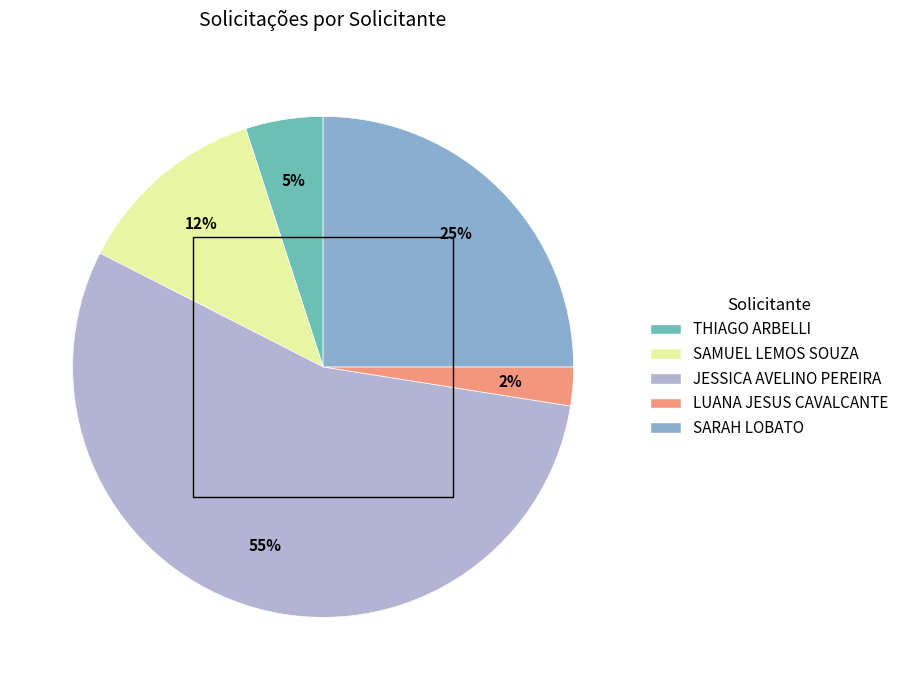

Rank the categories by value from highest to lowest.

JESSICA AVELINO PEREIRA, SARAH LOBATO, SAMUEL LEMOS SOUZA, THIAGO ARBELLI, LUANA JESUS CAVALCANTE